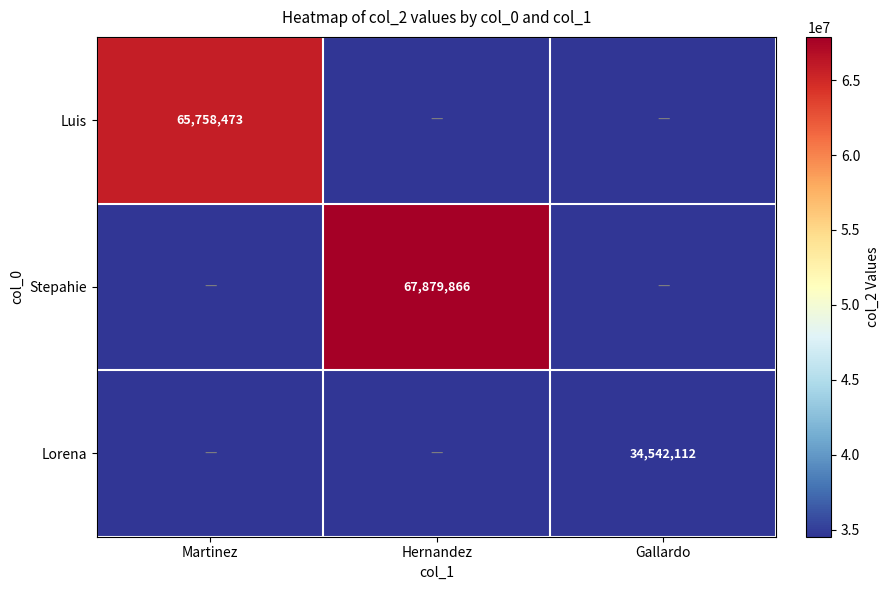

Is it true that Stepahie equals 67879866 at Hernandez?

True